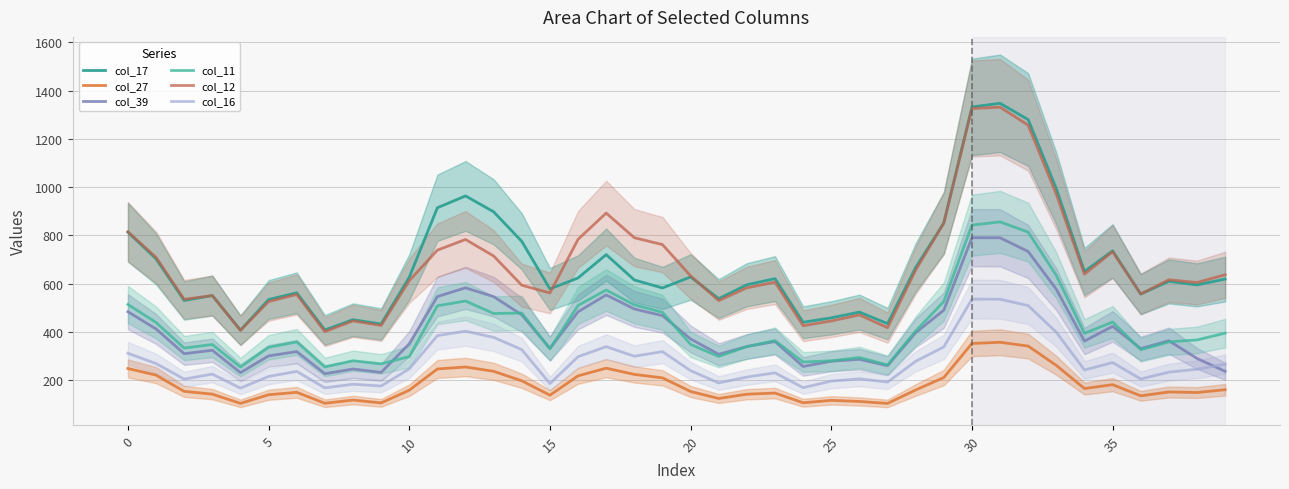

What is the value of the col_17 point at the 15th from the left?

775.2